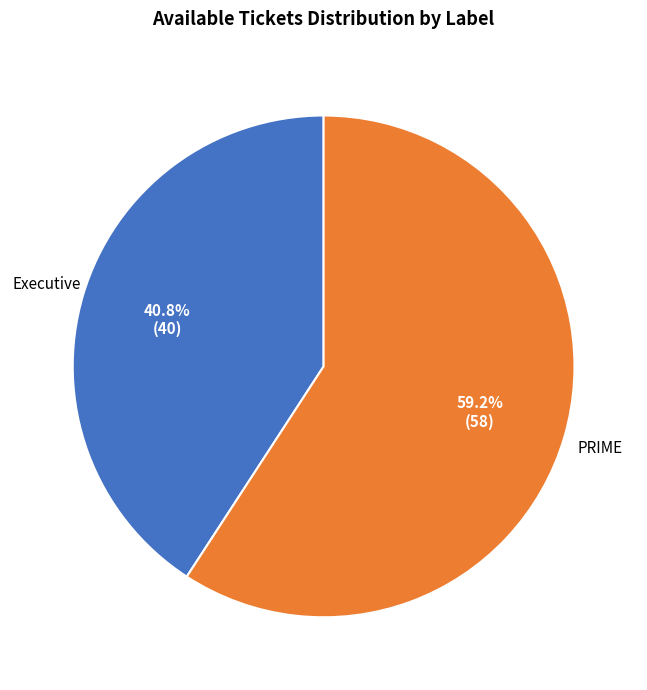

To the nearest percent, what is the average slice percentage?

50%